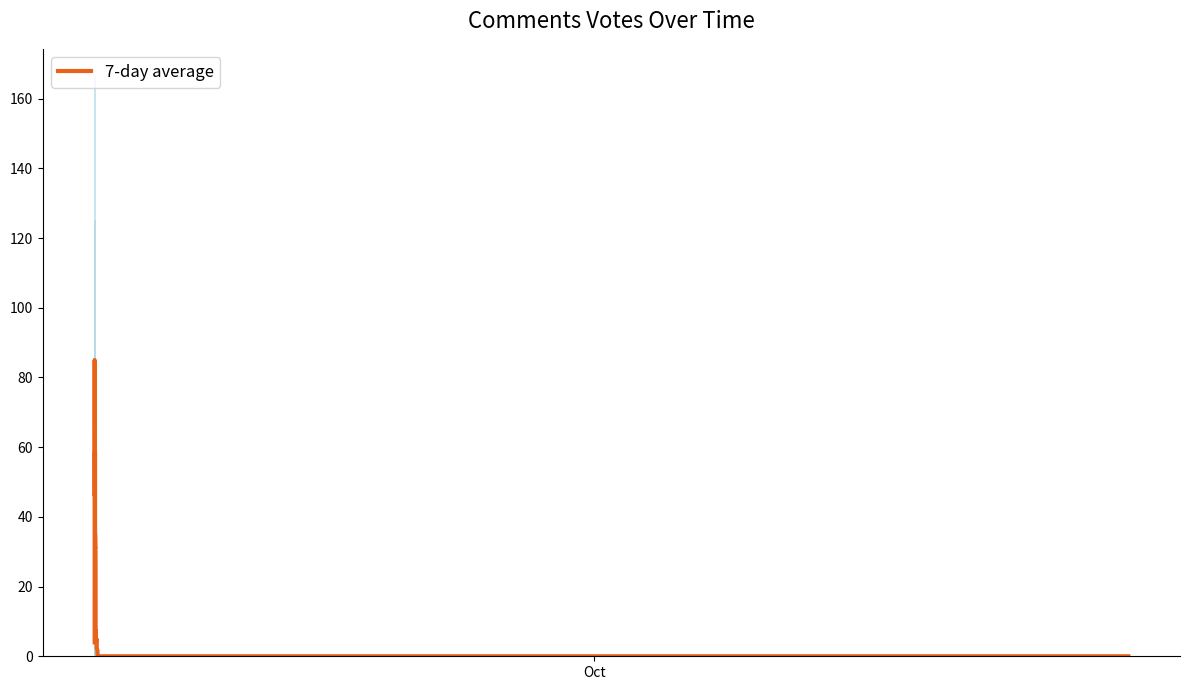

Reading right to left, what are all the values shown in this chart?

0.0	0.0	0.0	0.0	0.0	0.0	0.0	0.0	0.0	0.0	0.0	0.0	0.1	0.4	0.6	0.9	1.7	2.1	2.3	4.9	4.6	4.6	5.0	5.0	6.9	7.4	5.7	23.6	31.0	31.0	34.0	35.7	58.7	58.3	47.2	46.0	56.2	66.0	85.0	4.0